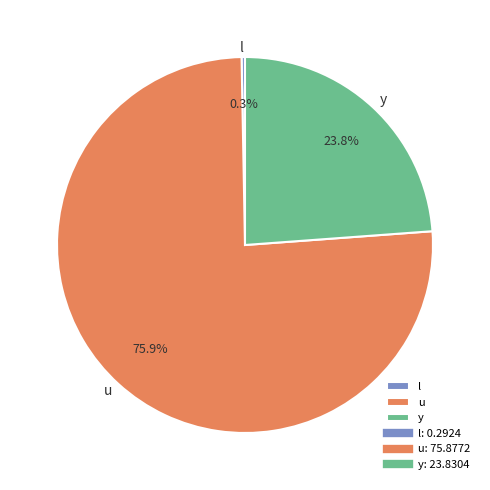

To the nearest percent, what portion does u represent?

76%